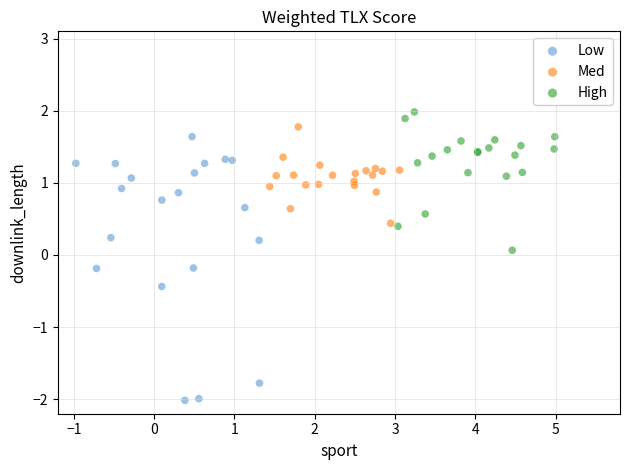

Which series has the largest Y range (max minus min)?

Low